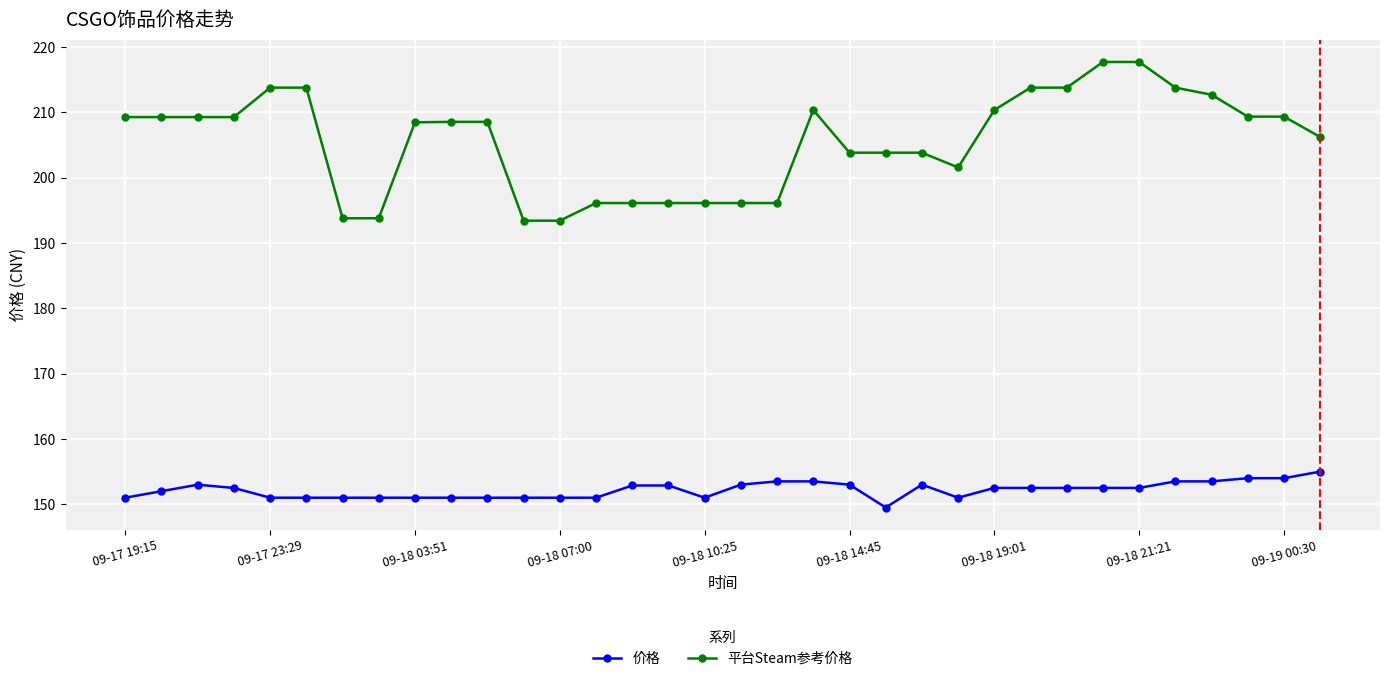

True or false: 平台Steam参考价格 and 价格 intersect in this chart.

False